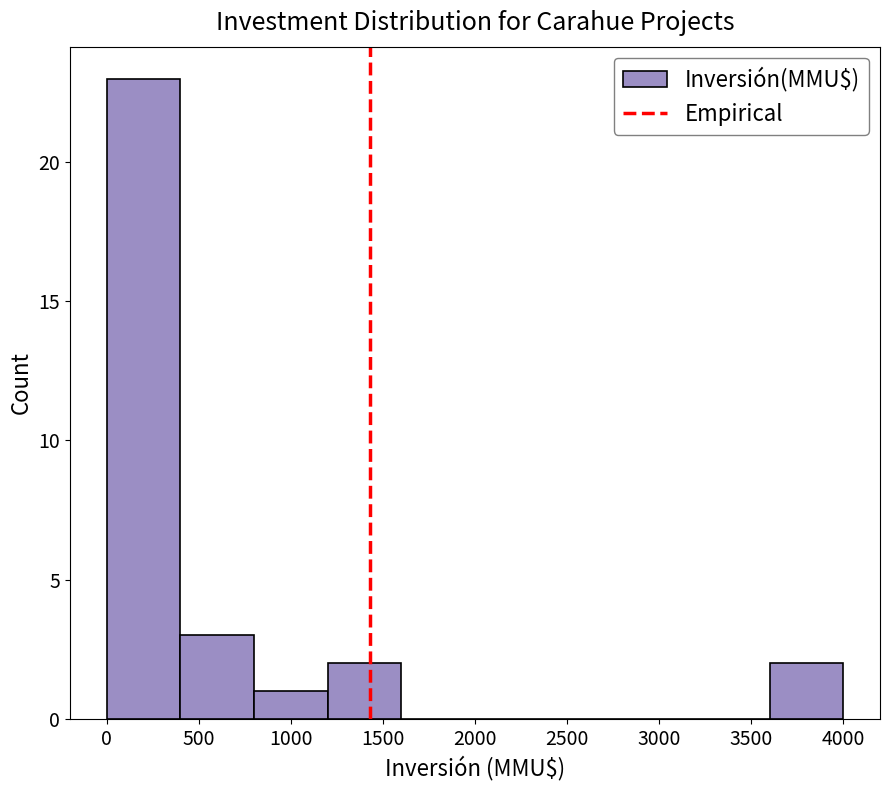

Reading left to right, transcribe this chart: for each bar, give the range it covers on the x-axis and its height. The values are not printed on the chart, so give them approximately, as read against the axis.

0 to 400: 23
400 to 800: 3
800 to 1200: 1
1200 to 1600: 2
1600 to 2000: 0
2000 to 2400: 0
2400 to 2800: 0
2800 to 3200: 0
3200 to 3600: 0
3600 to 4000: 2